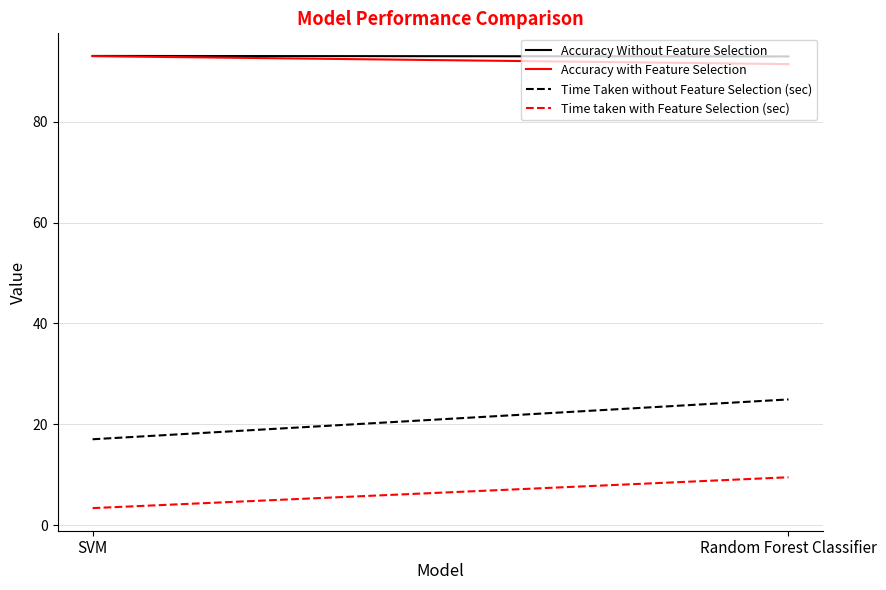

What is the label of the 1st point from the left?

SVM